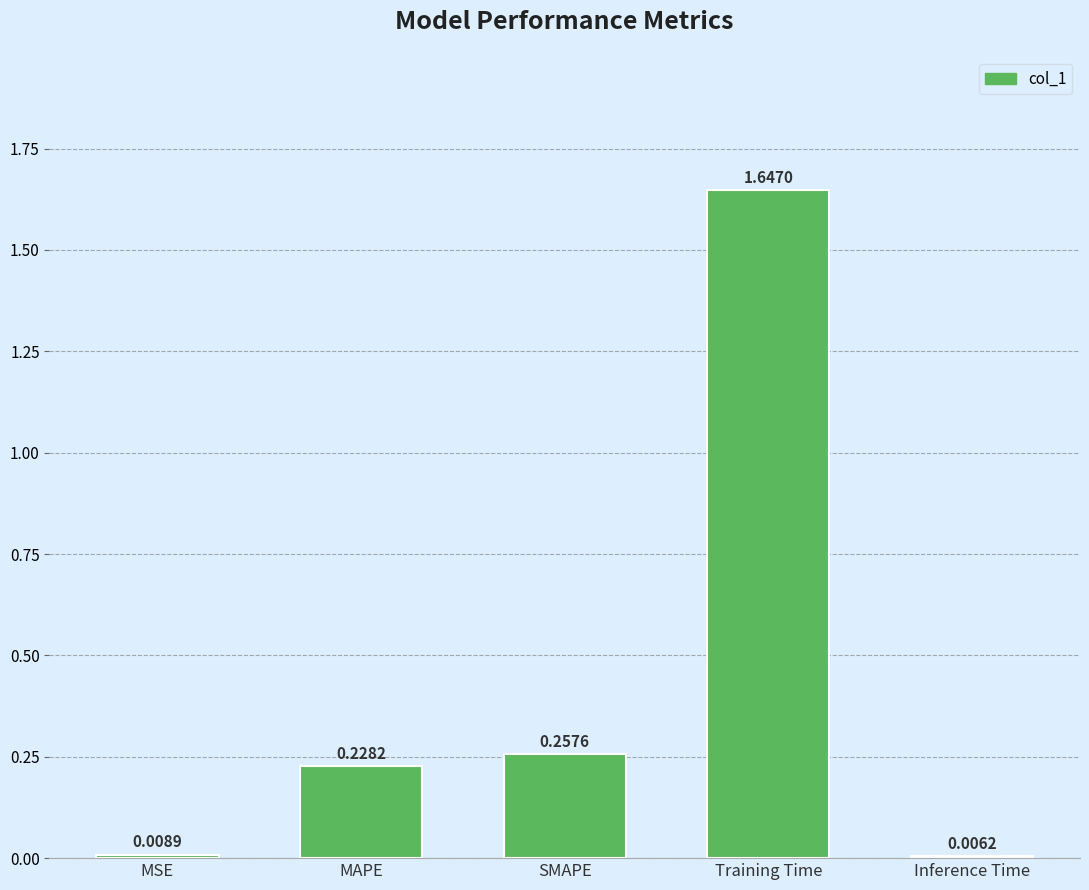

Count the number of data series in this chart.

1